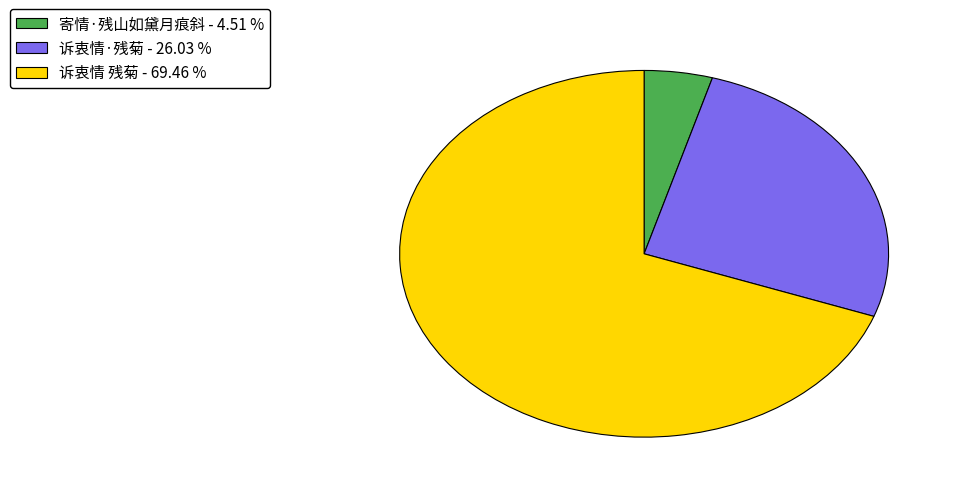

Which slice is the smallest?

寄情·残山如黛月痕斜